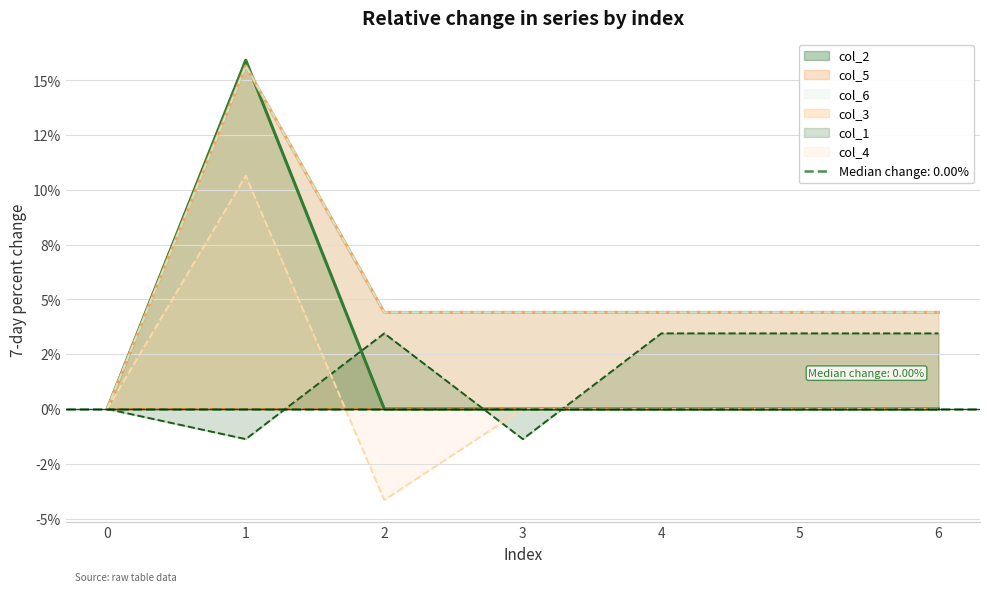

What is the total value across all series at 6?

12.3